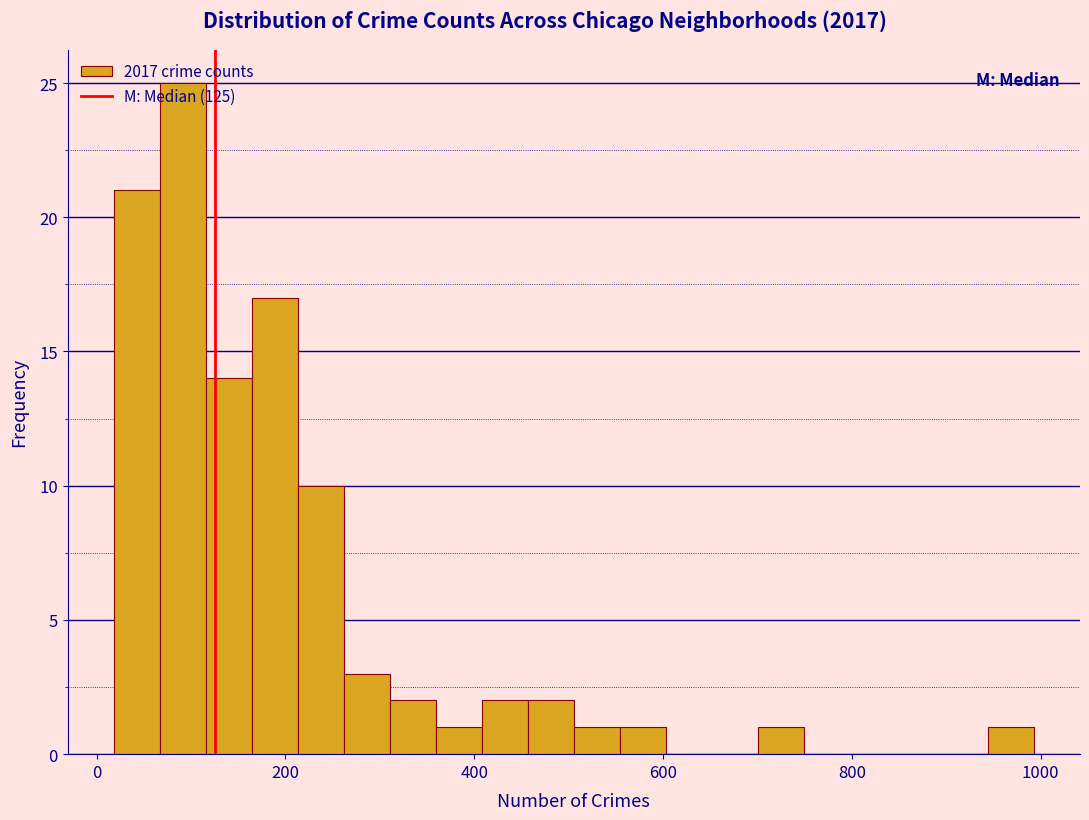

Read against the x-axis, roughly where is the centre of the tallest bar?

100